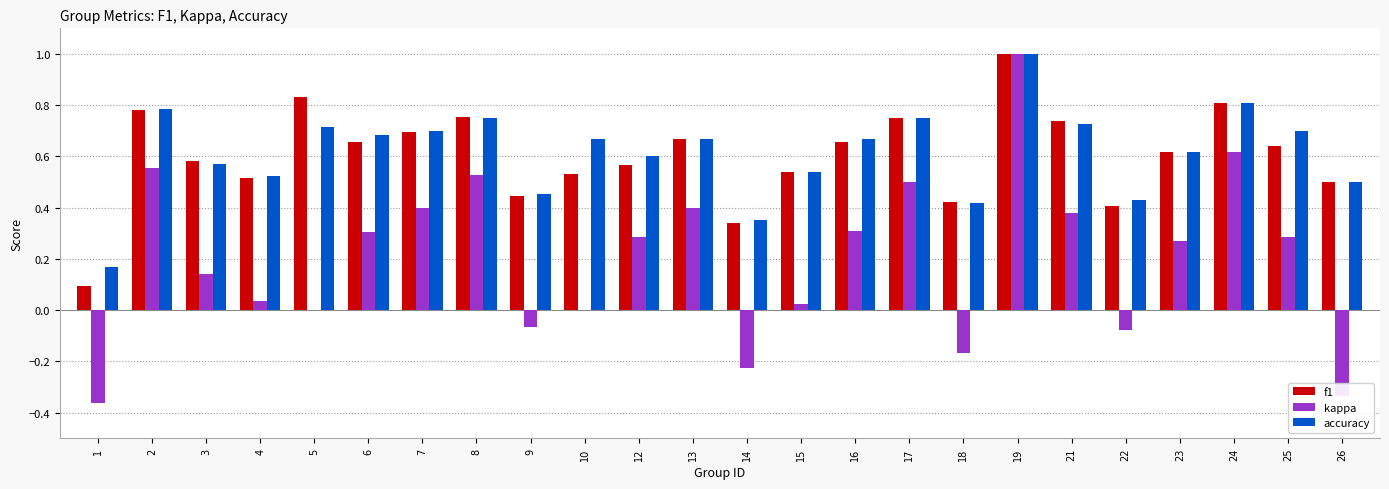

What is the maximum value shown in the chart?

1.0